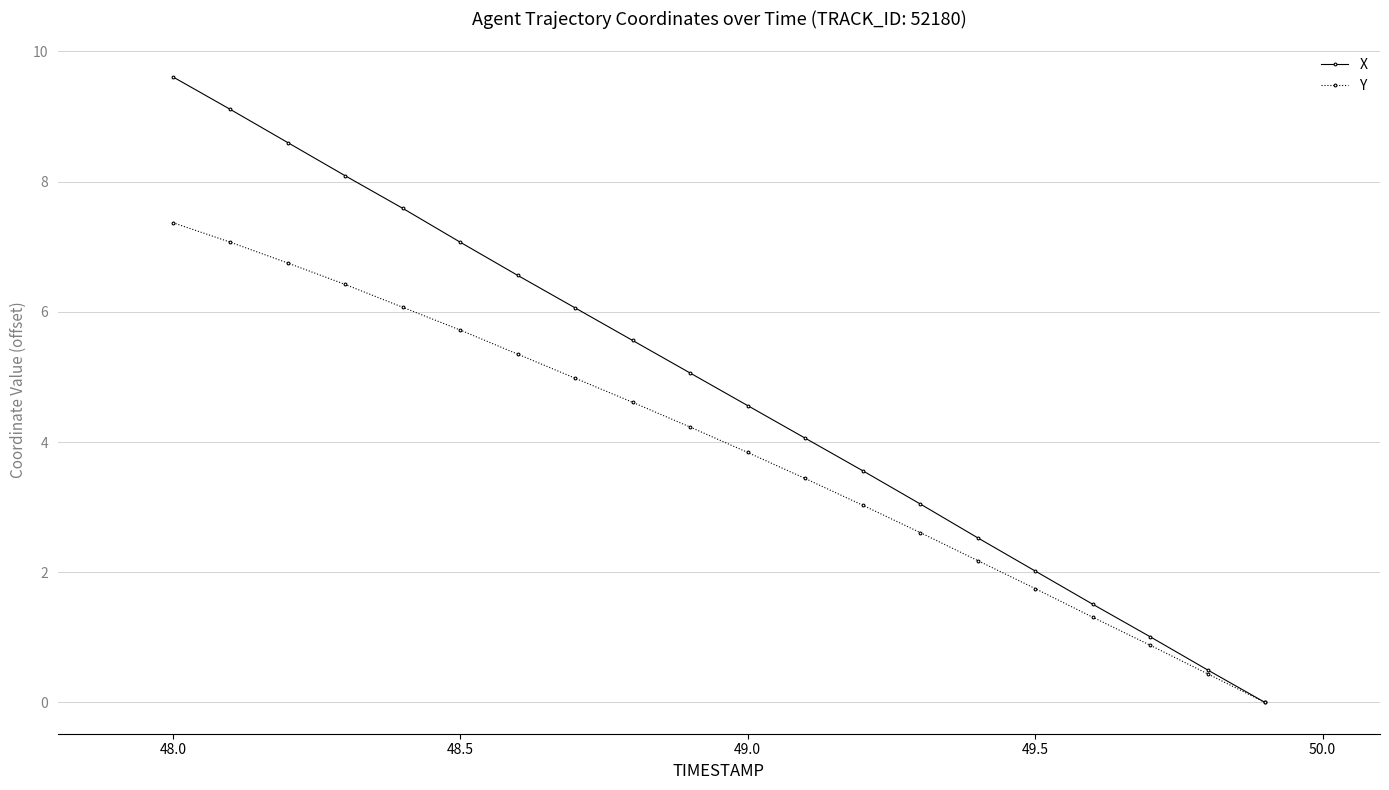

Rank the series by their maximum value, from lowest to highest.

Y, X